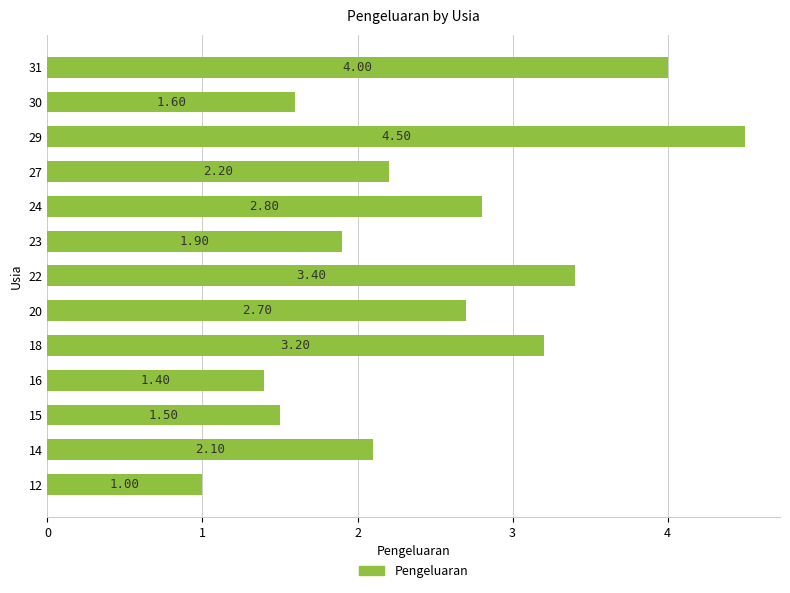

What is the change in value from 29 to 31?

-0.5